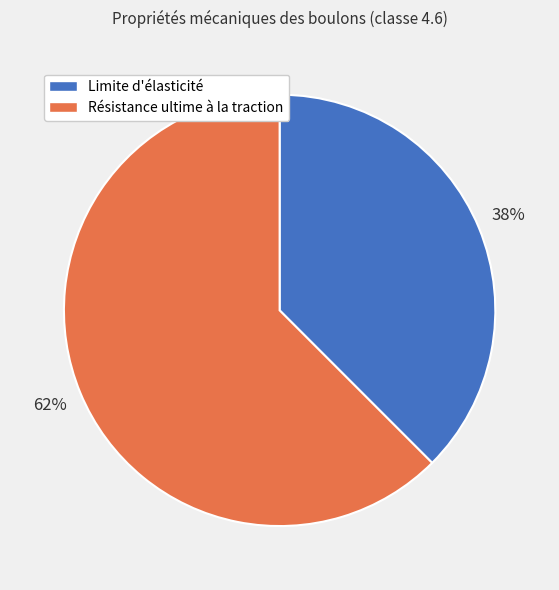

Do Résistance ultime à la traction and Limite d'élasticité together represent more than half of the pie?

Yes